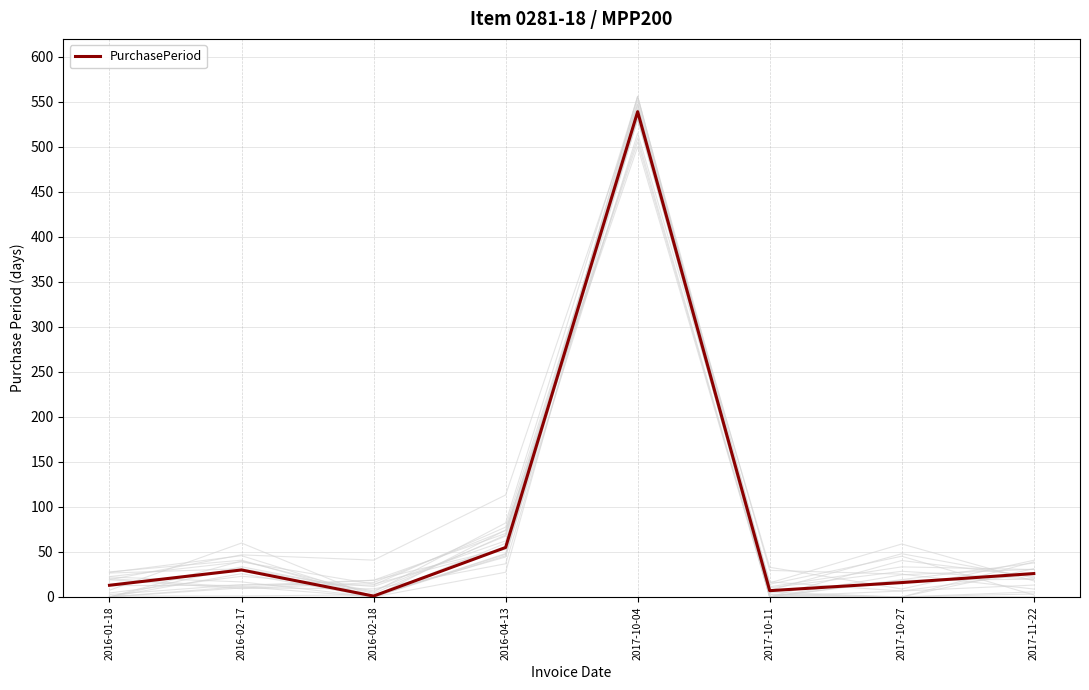

Reading left to right, transcribe all the data shown in this chart.

13	30	1	55	539	7	16	26